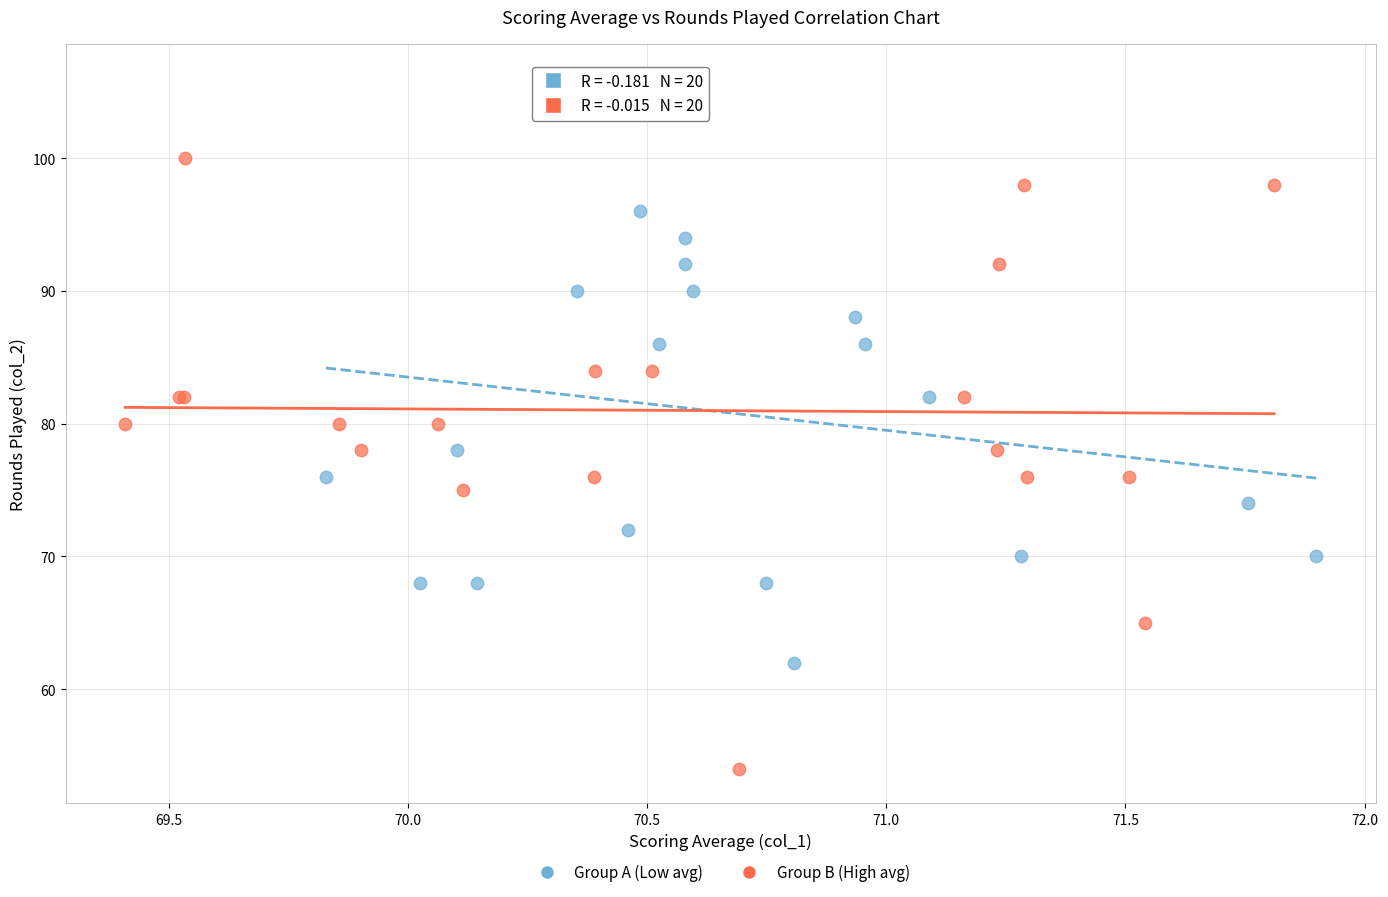

Which series has the widest spread of Y values?

Group B (High avg)